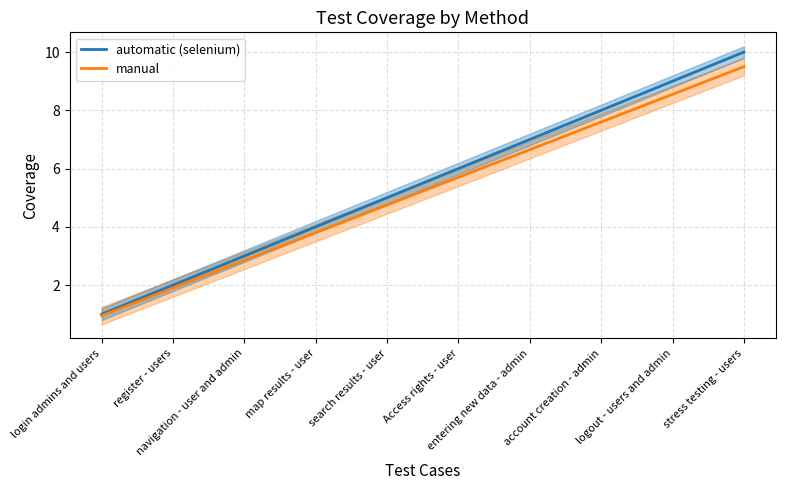

Which series changed the most between entering new data - admin and account creation - admin?

automatic (selenium)